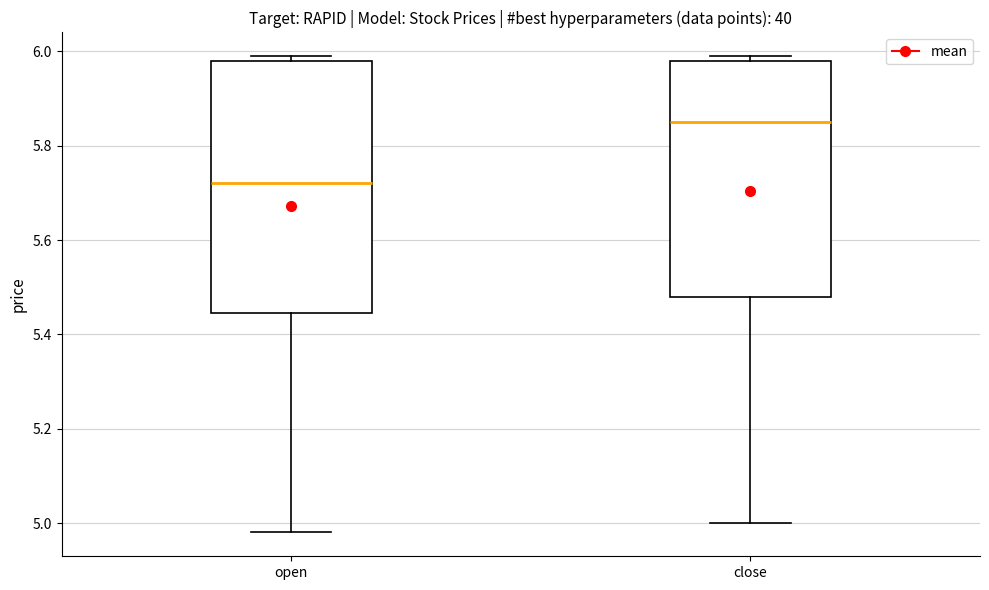

Comparing the boxes themselves (not the whiskers), which one is the tallest?

open